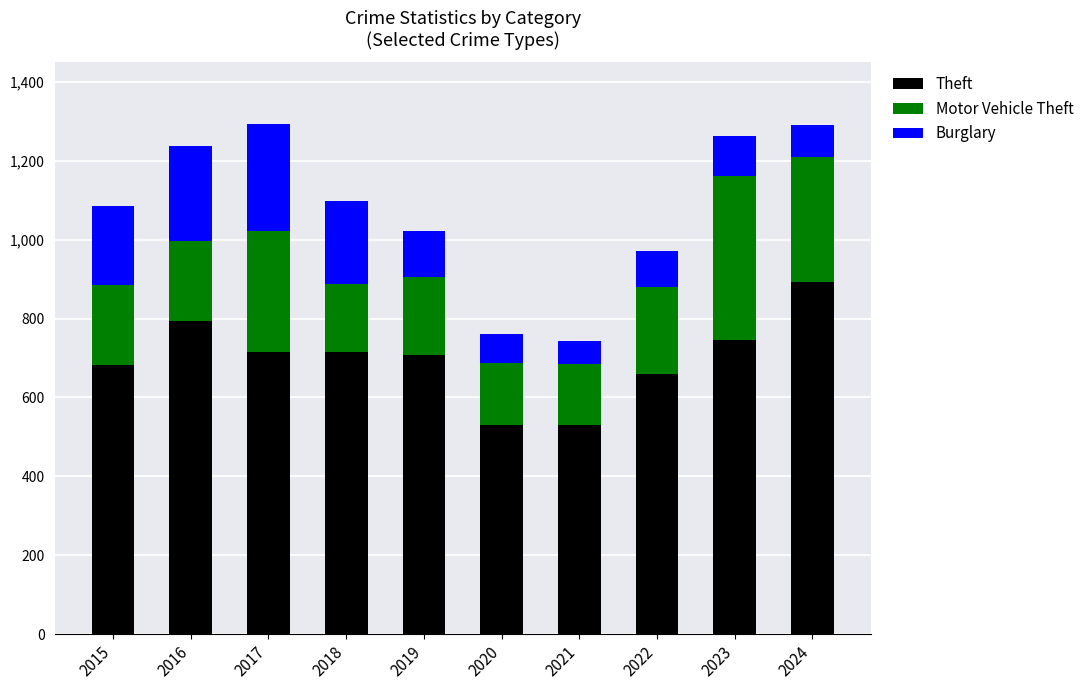

What are all the series names shown in the legend?

Theft, Motor Vehicle Theft, Burglary